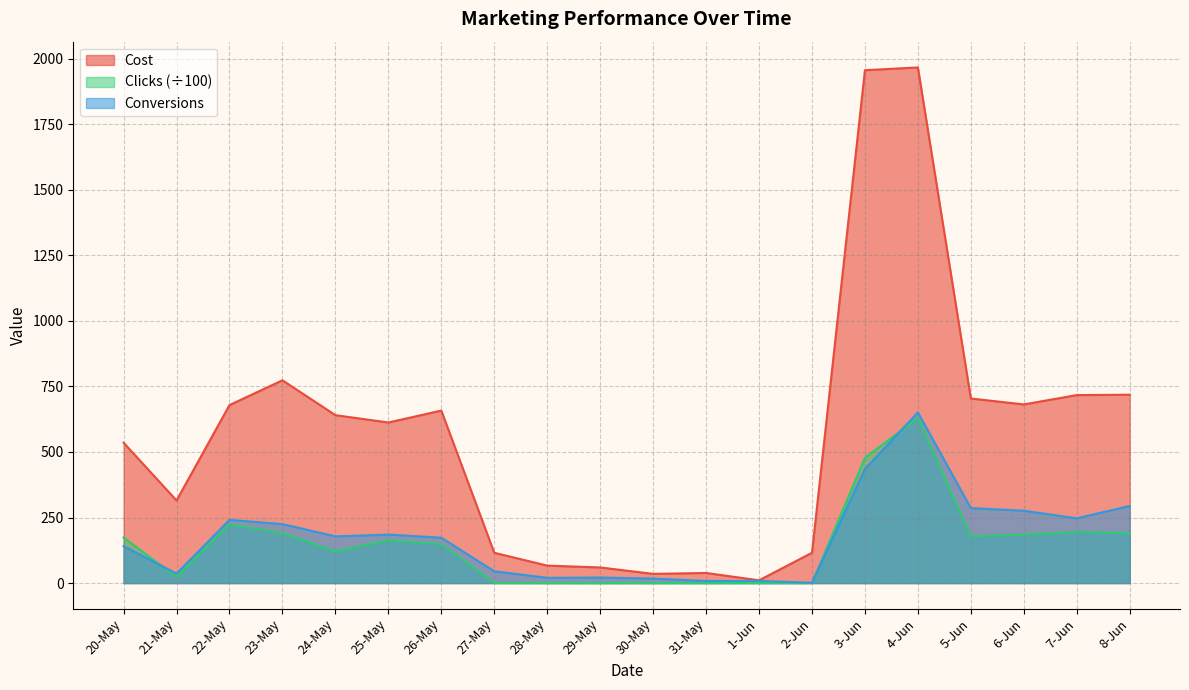

What are all the series names shown in the legend?

Cost, Clicks (÷100), Conversions